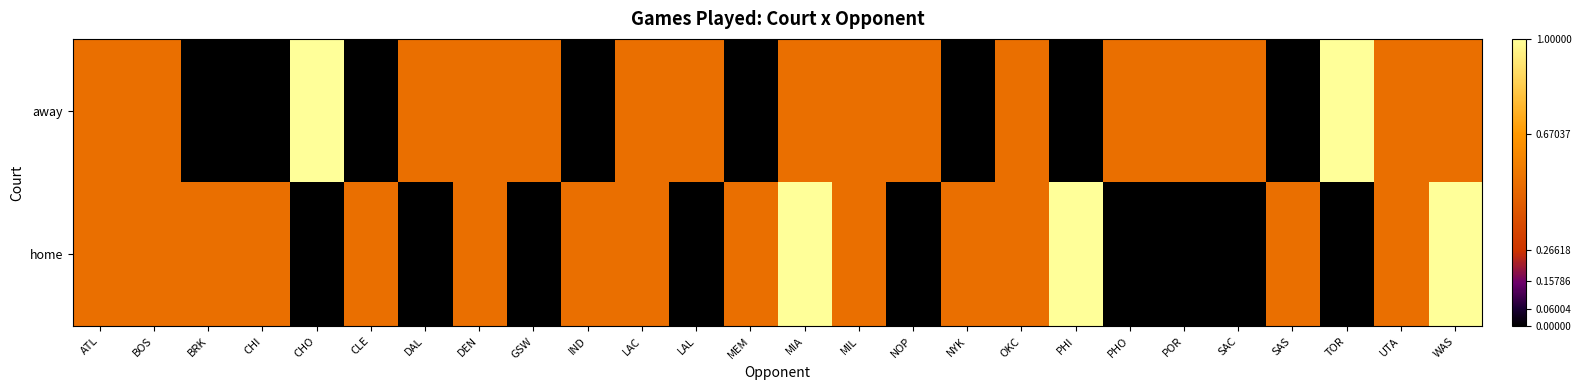

At which category does the chart reach its peak across all series?

CHO